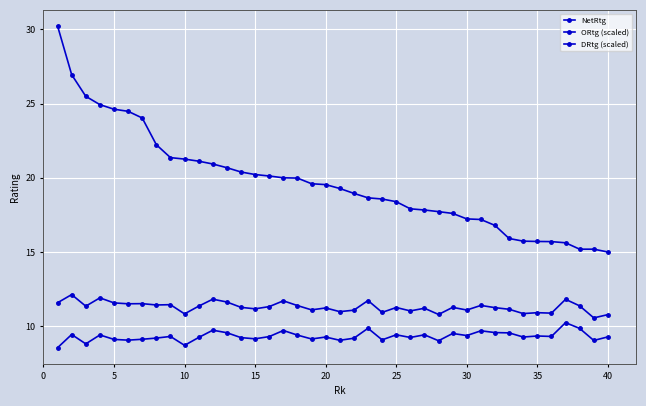

Which series has the largest total across all categories?

NetRtg